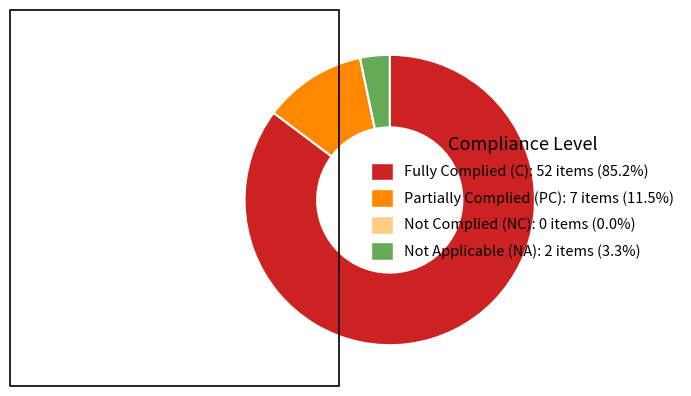

Does Not Applicable (NA): 2 items (3.3%) account for over 50% of the chart?

No